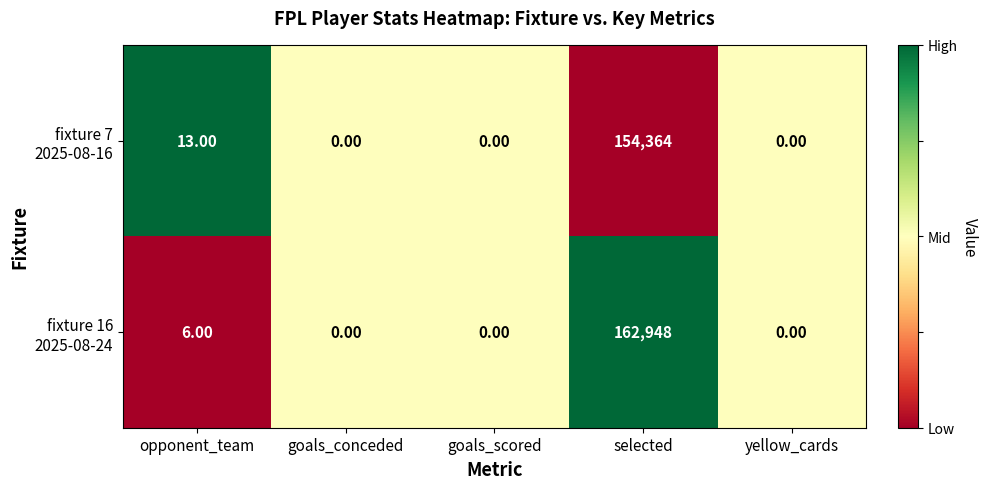

At which category is the sum across all series the highest?

selected